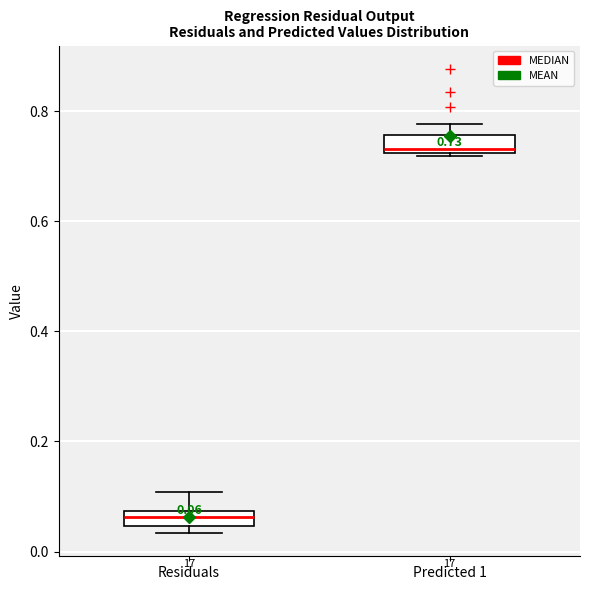

Which box has the lowest median line?

Residuals